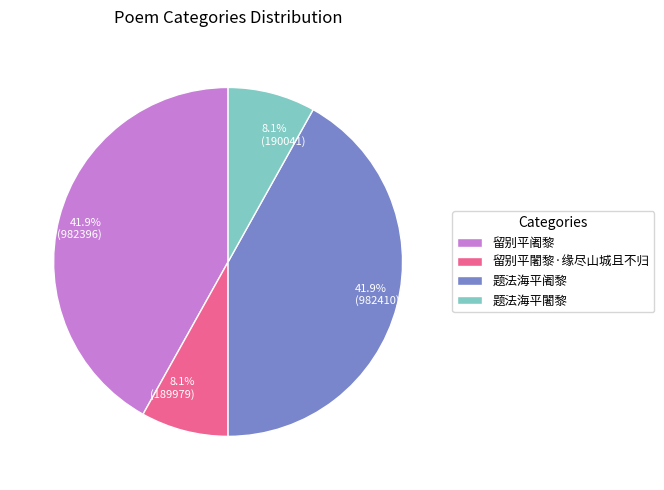

To the nearest percent, what is the average slice percentage?

25%